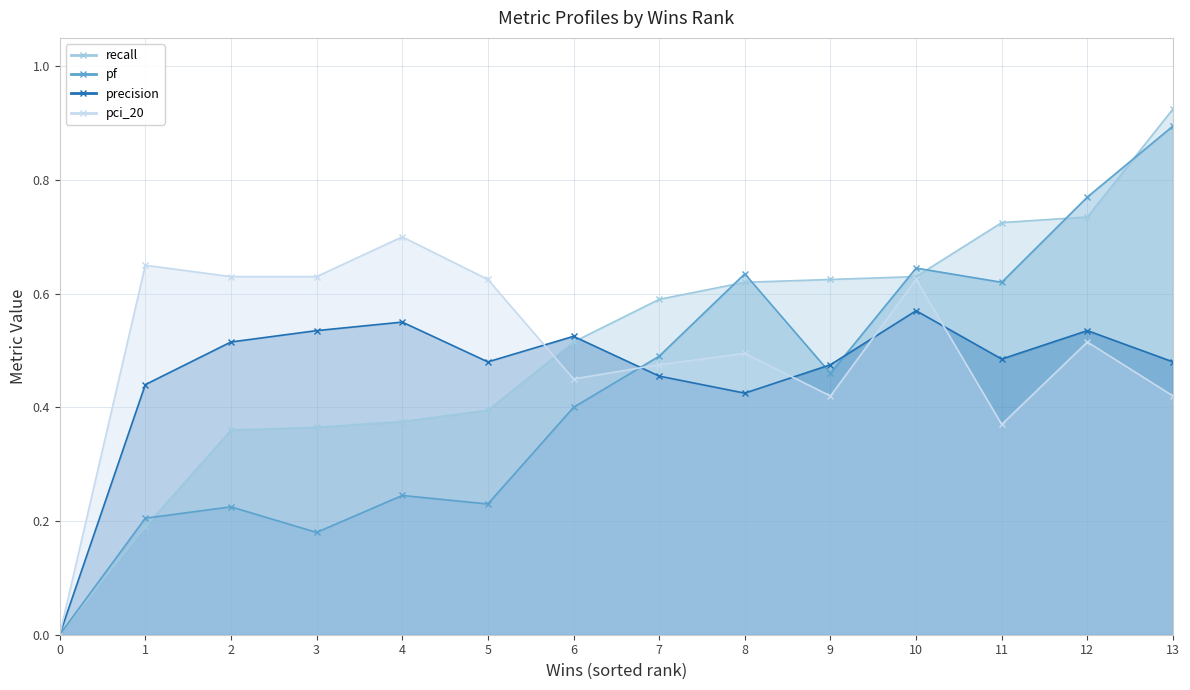

What are all the series names shown in the legend?

recall, precision, pf, pci_20